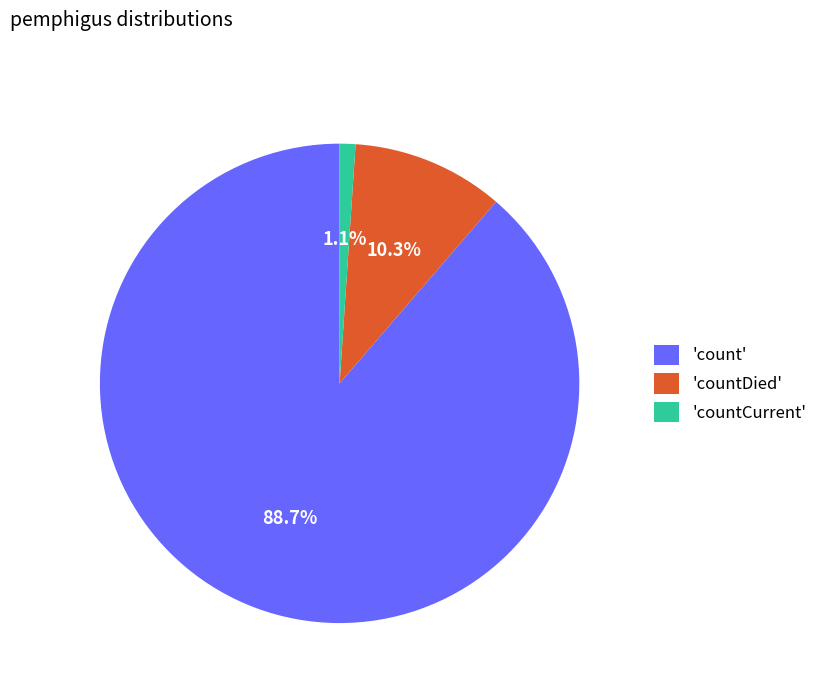

Rank the categories by value from lowest to highest.

'countCurrent', 'countDied', 'count'